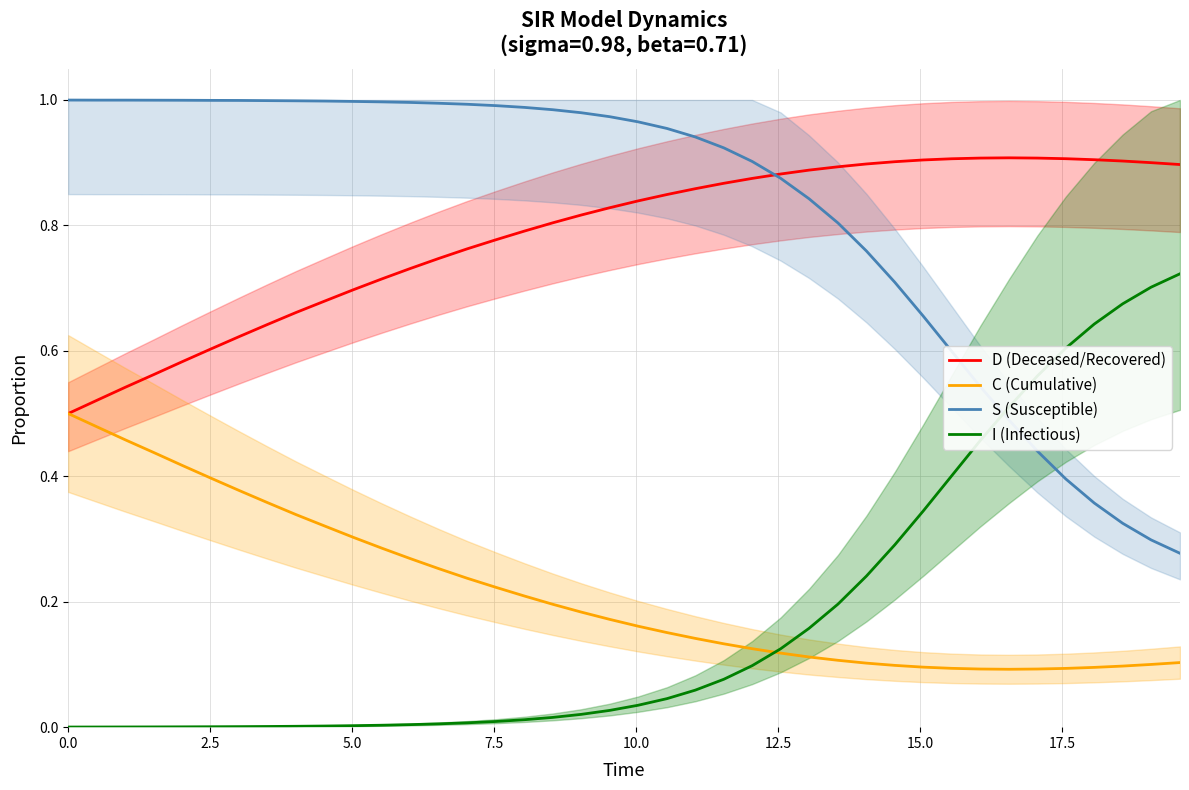

True or false: I (Infectious) and D (Deceased/Recovered) cross at least once.

False